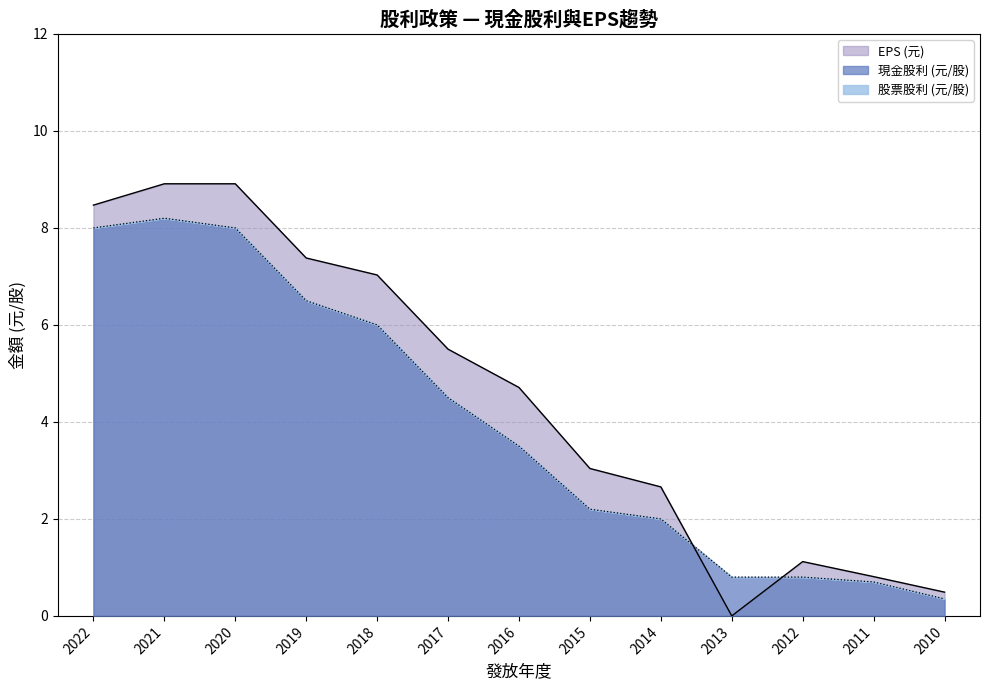

What is the sum of the 盈餘股利 values at 2016 and 2020?

13.6